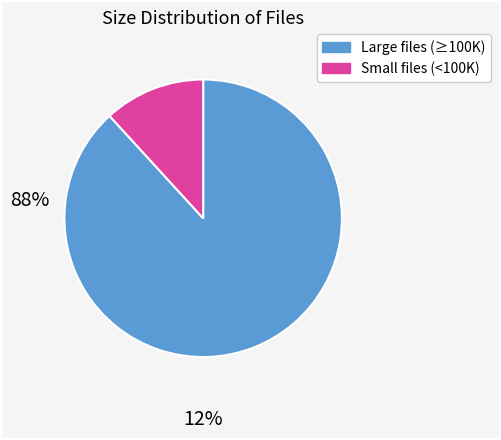

Does any single category account for the majority?

Yes